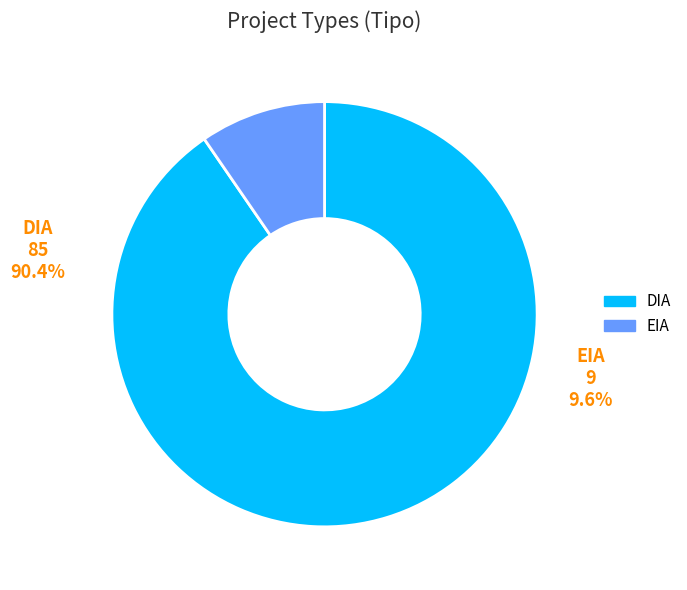

Which category has the biggest portion of the pie?

DIA